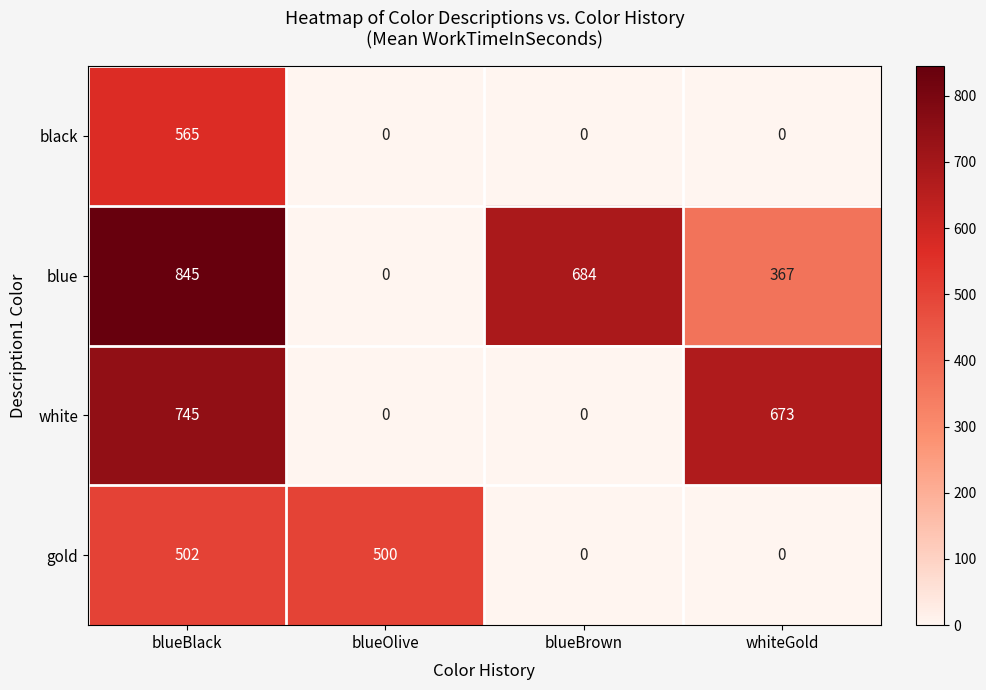

What is the difference between the maximum and minimum values in the white series?

745